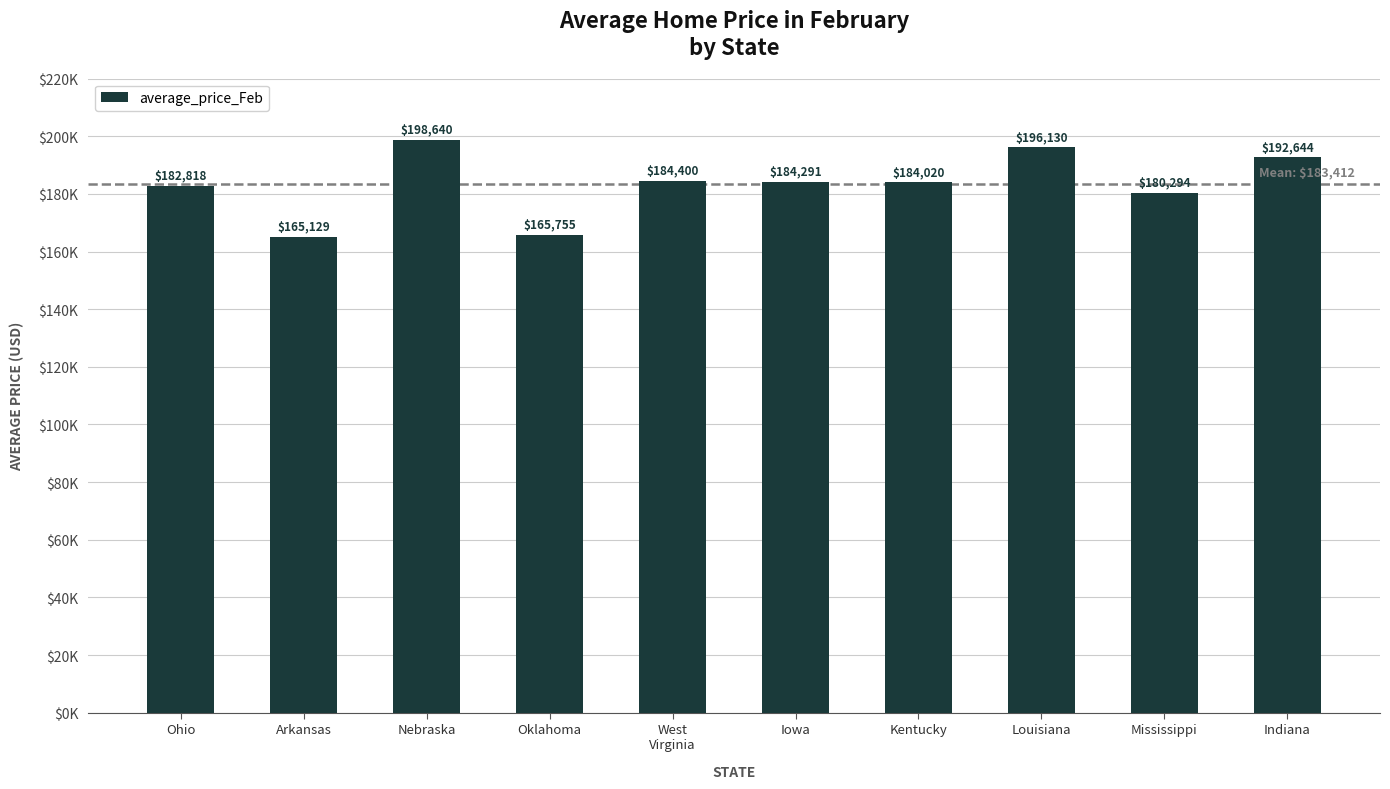

What is the change in value from Nebraska to West
Virginia?

-14240.0